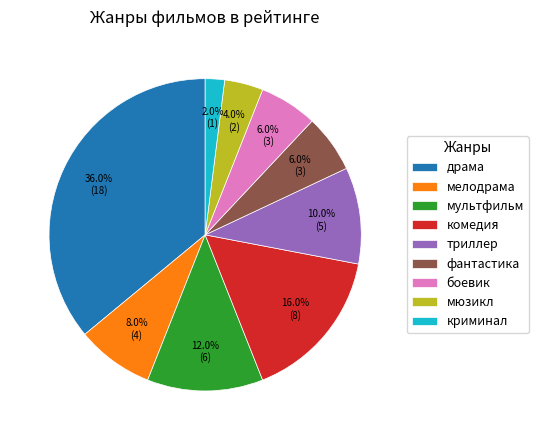

What percentage is NOT represented by фантастика?

94.0%